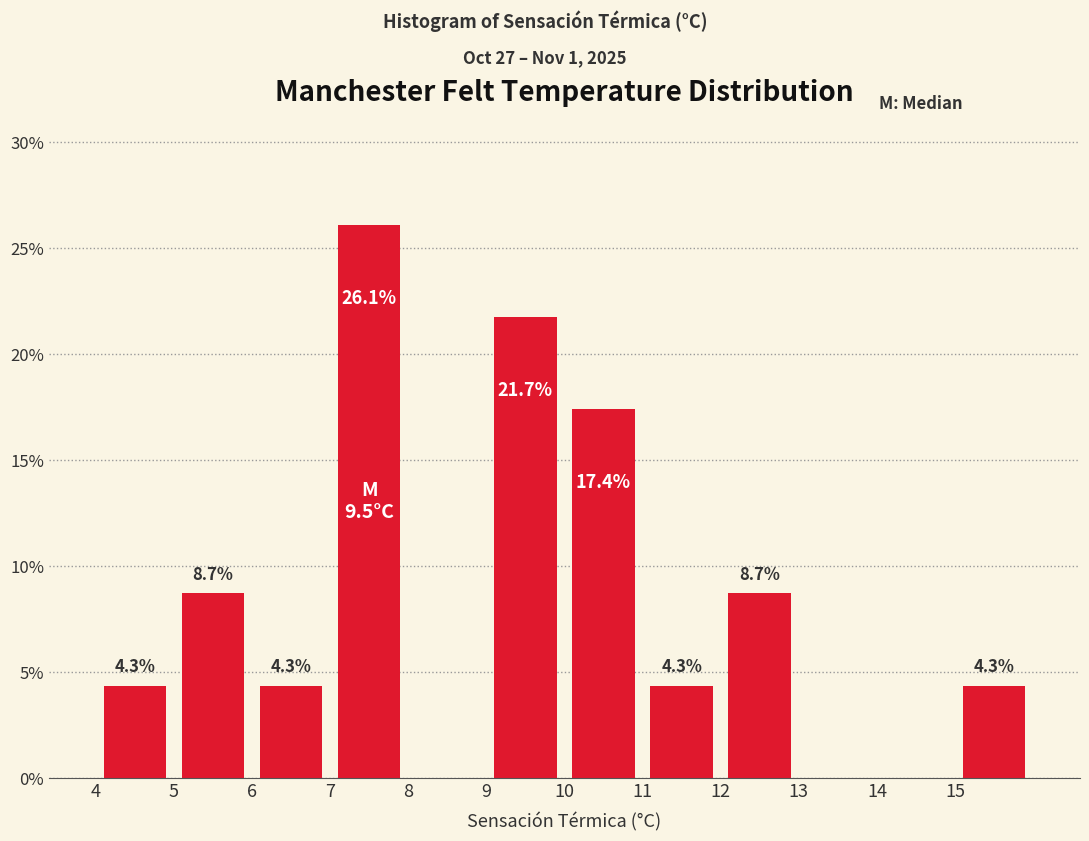

Which range on the x-axis has the tallest bar?

7 to 8